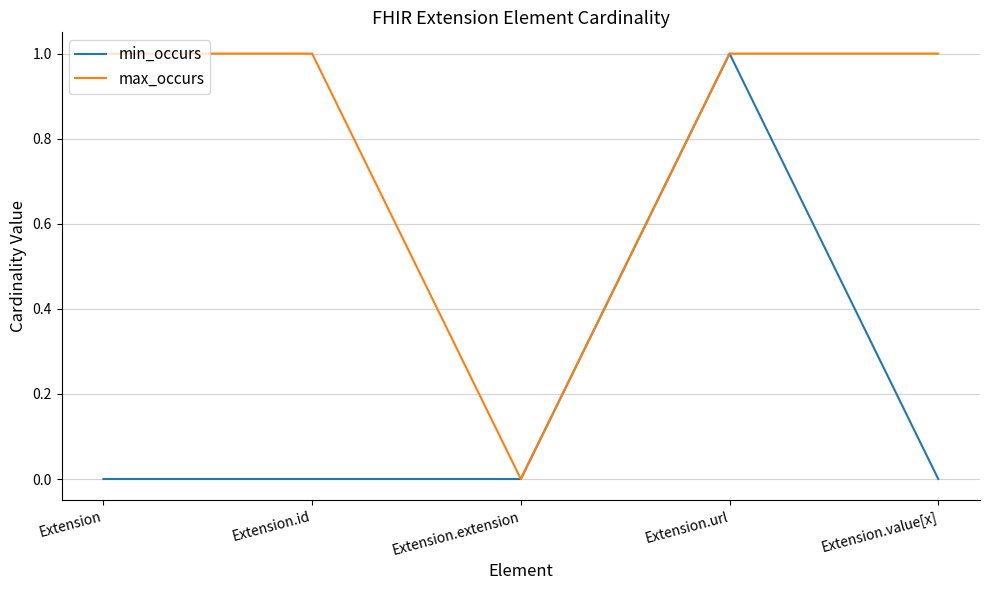

At which label does min_occurs reach its peak?

Extension.url